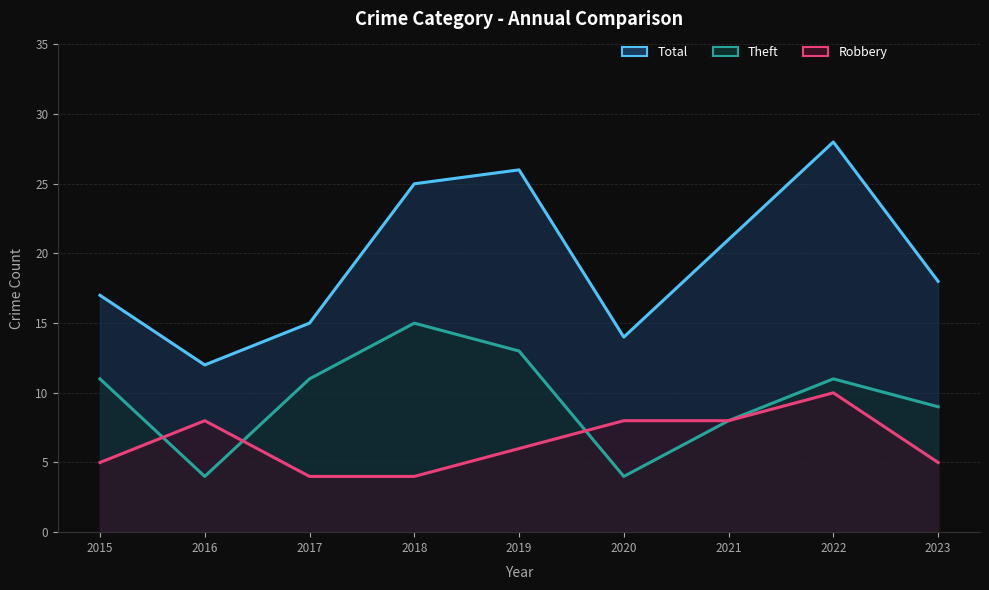

True or false: Theft and Total intersect in this chart.

False